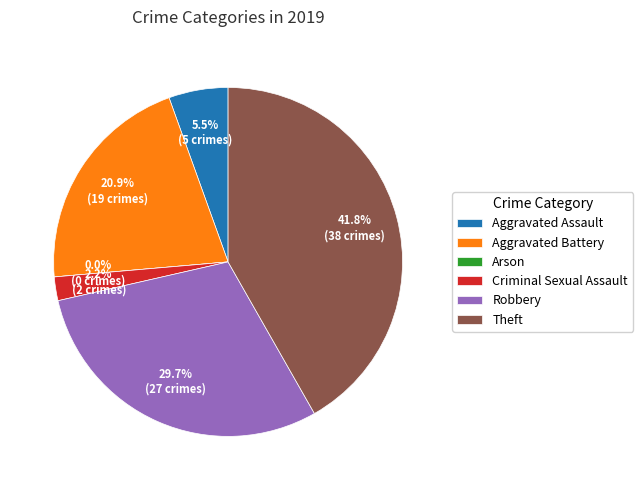

Count the number of slices in the pie.

6